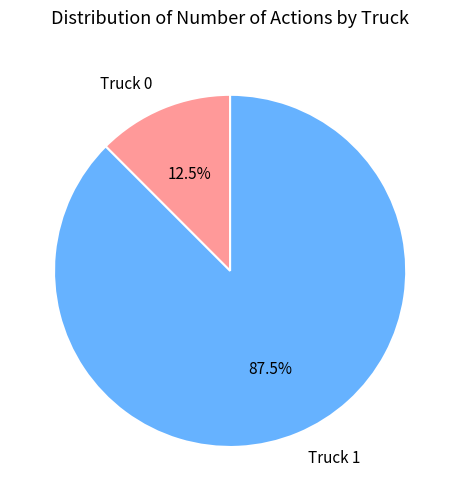

Combined, do Truck 0 and Truck 1 account for over 50%?

Yes